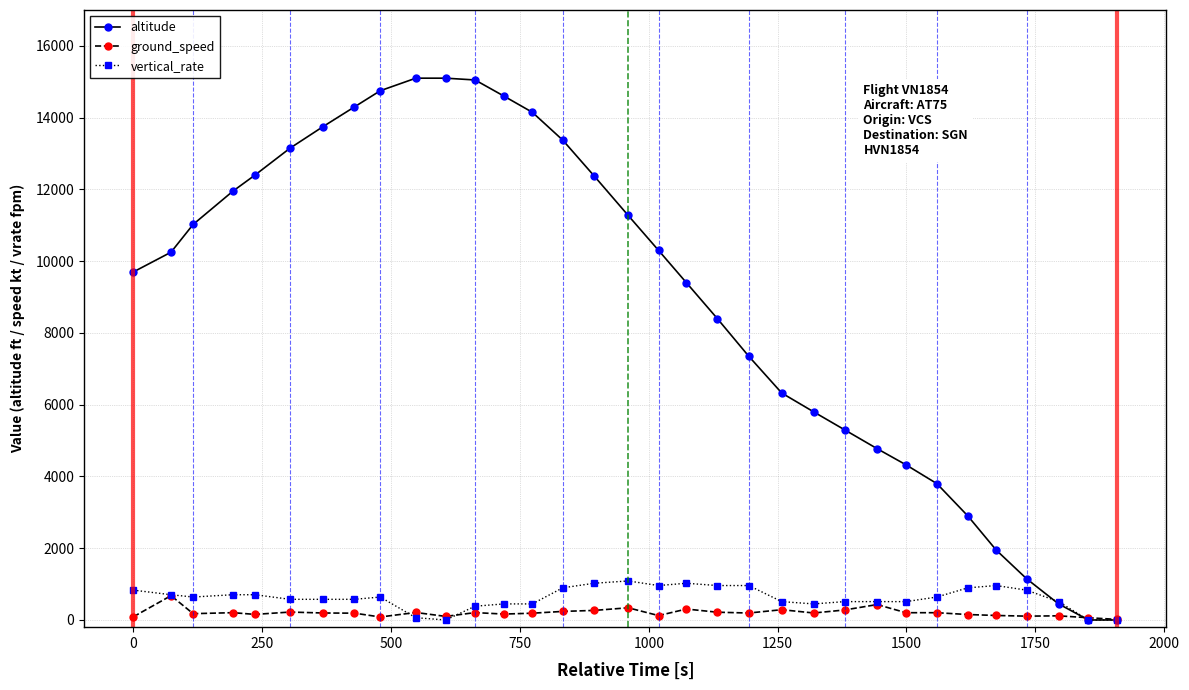

How many data points does each series have?

33